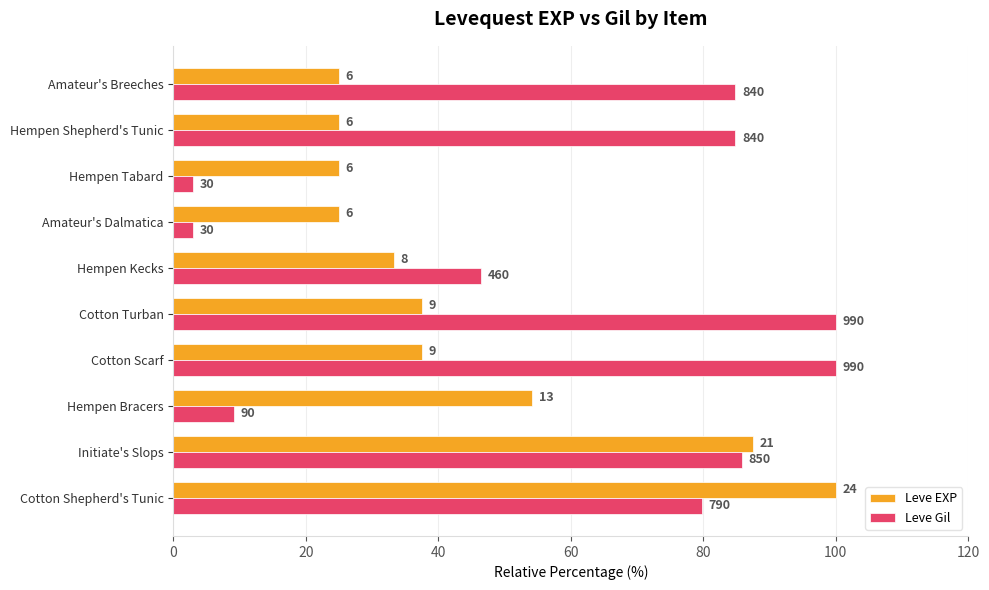

Reading left to right, what are all the values shown in this chart?

Leve EXP: 100.0	87.5	54.2	37.5	37.5	33.3	25.0	25.0	25.0	25.0
Leve Gil: 79.8	85.9	9.1	100.0	100.0	46.5	3.0	3.0	84.8	84.8